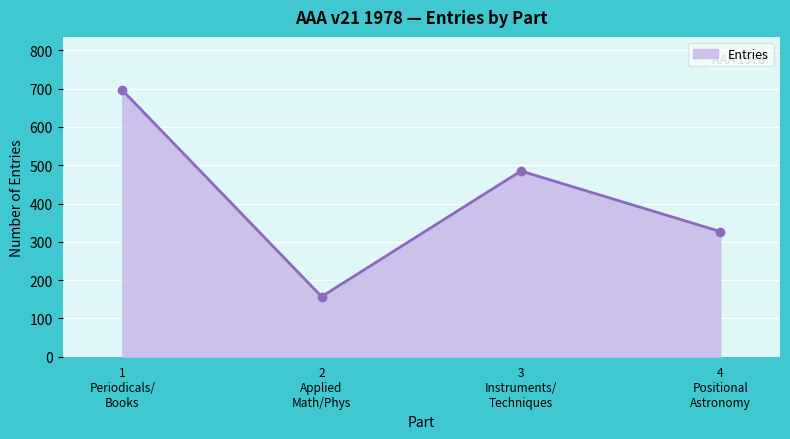

List the labels in order of value, largest first.

1
Periodicals/
Books, 3
Instruments/
Techniques, 4
Positional
Astronomy, 2
Applied
Math/Phys